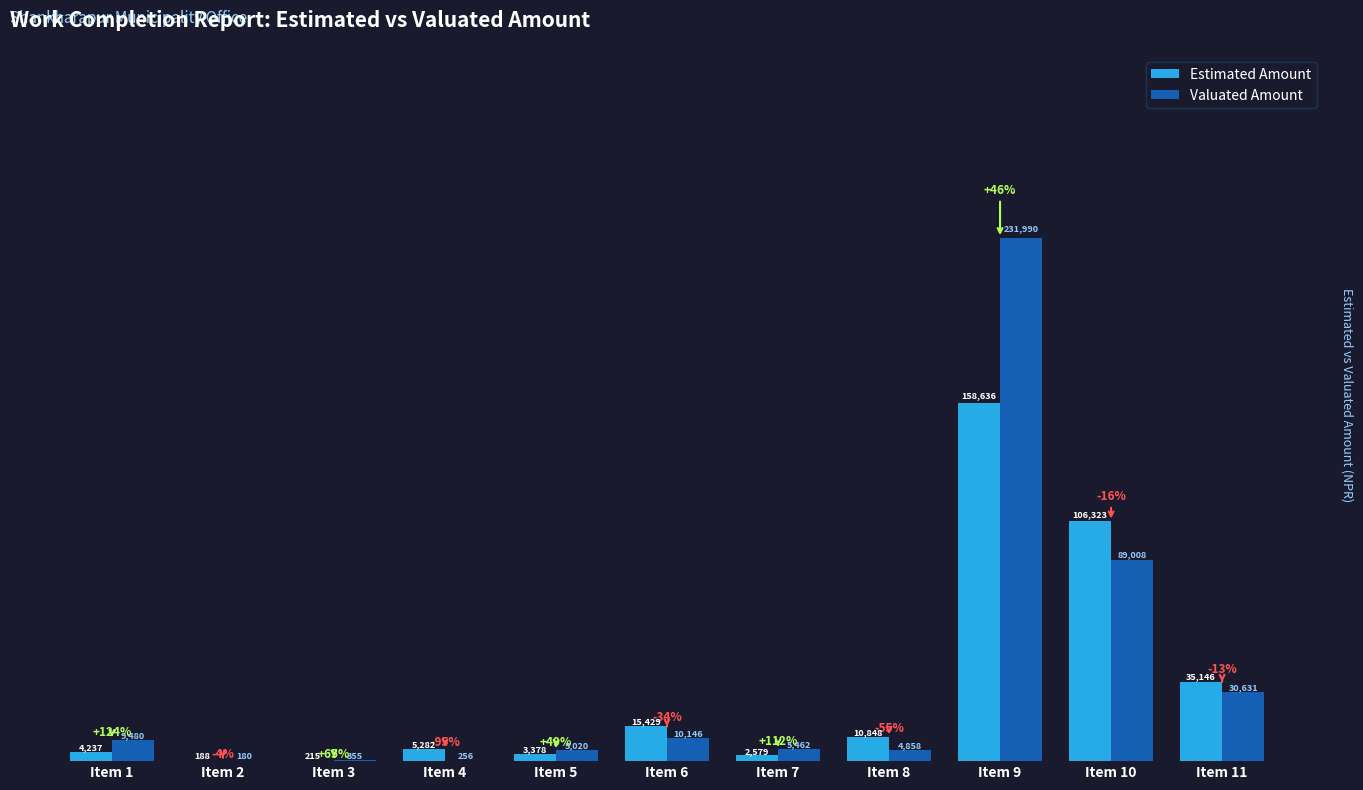

What is the difference between the Valuated Amount values at Item 10 and Item 9?

142982.1